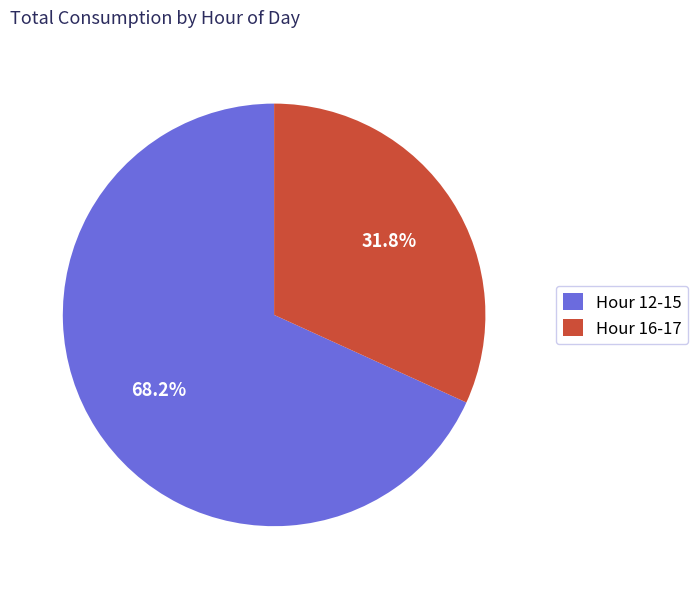

Approximately how many times larger is the value at Hour 12-15 compared to Hour 16-17?

2.1